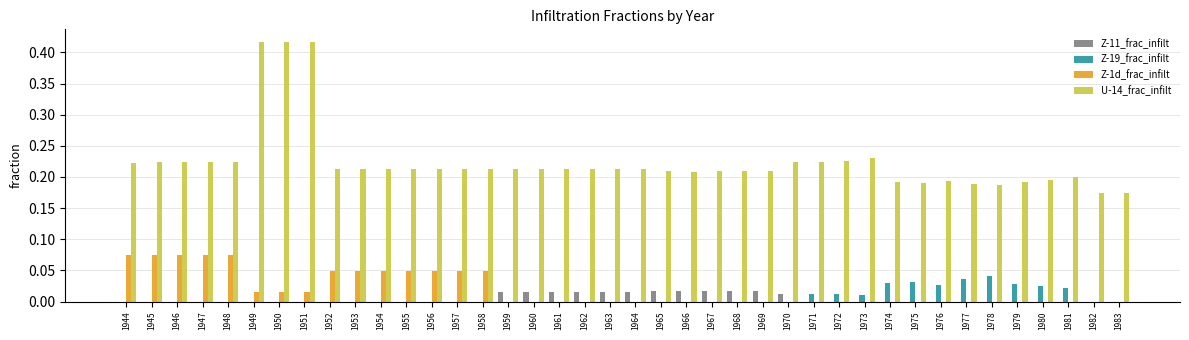

The Z-1d_frac_infilt series shows 0.0 at 1977. True or false?

True